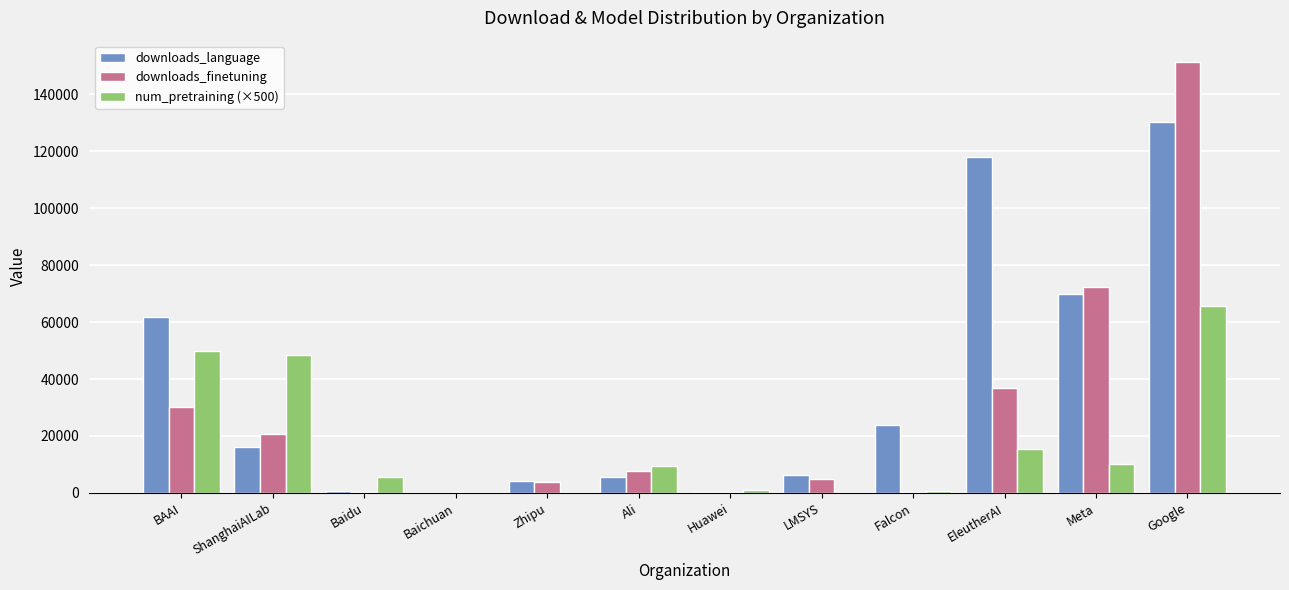

What is the maximum value shown in the chart?

151255